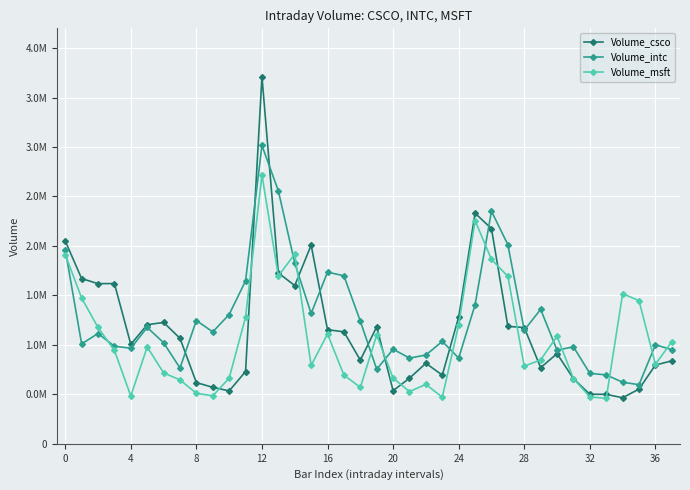

Is this an area chart (filled region under the line)?

No